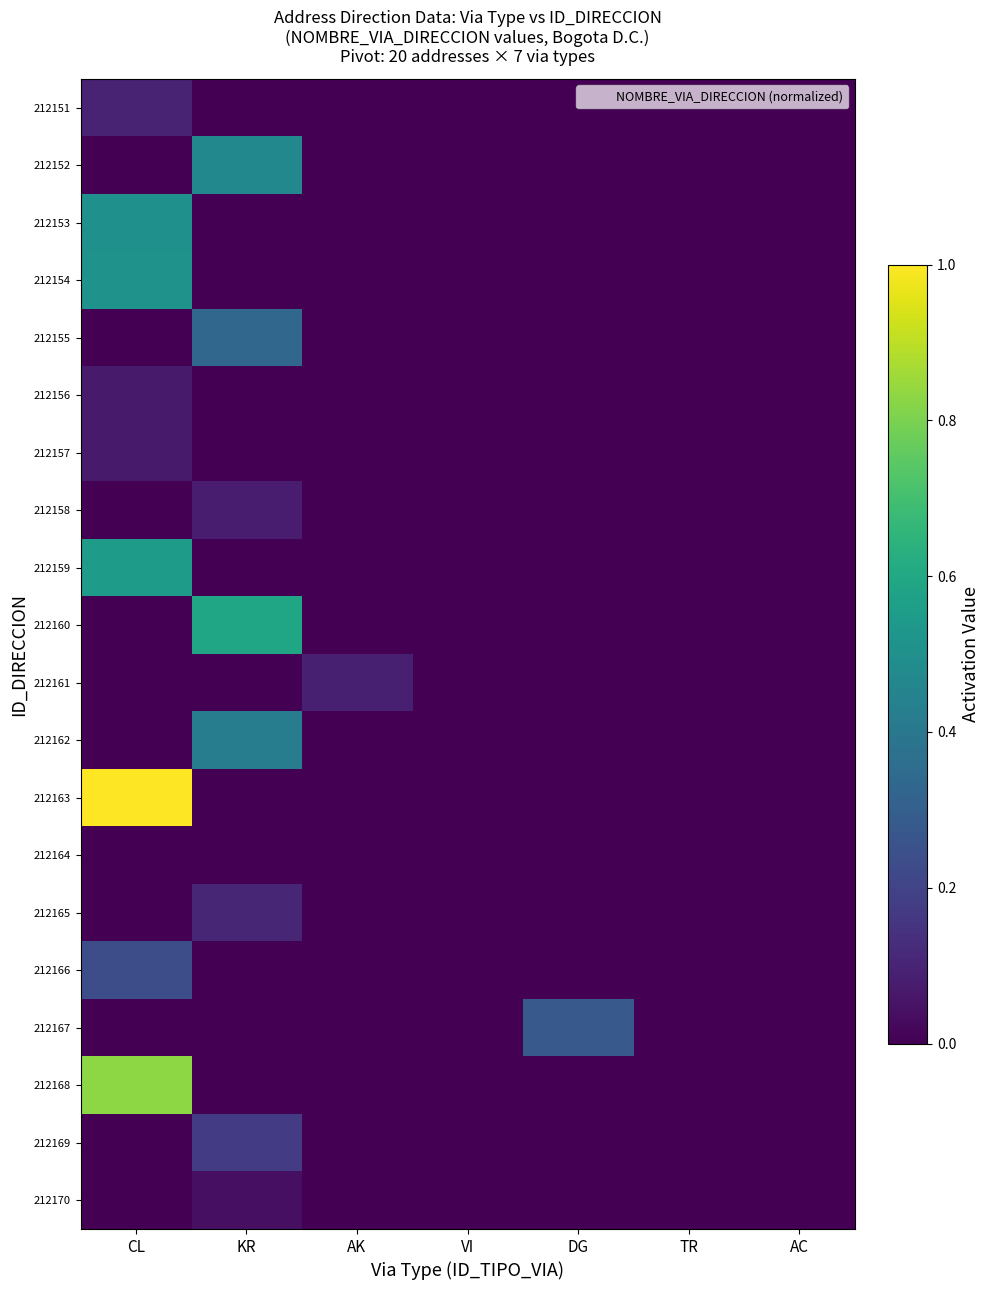

Count the number of categories in the chart.

7